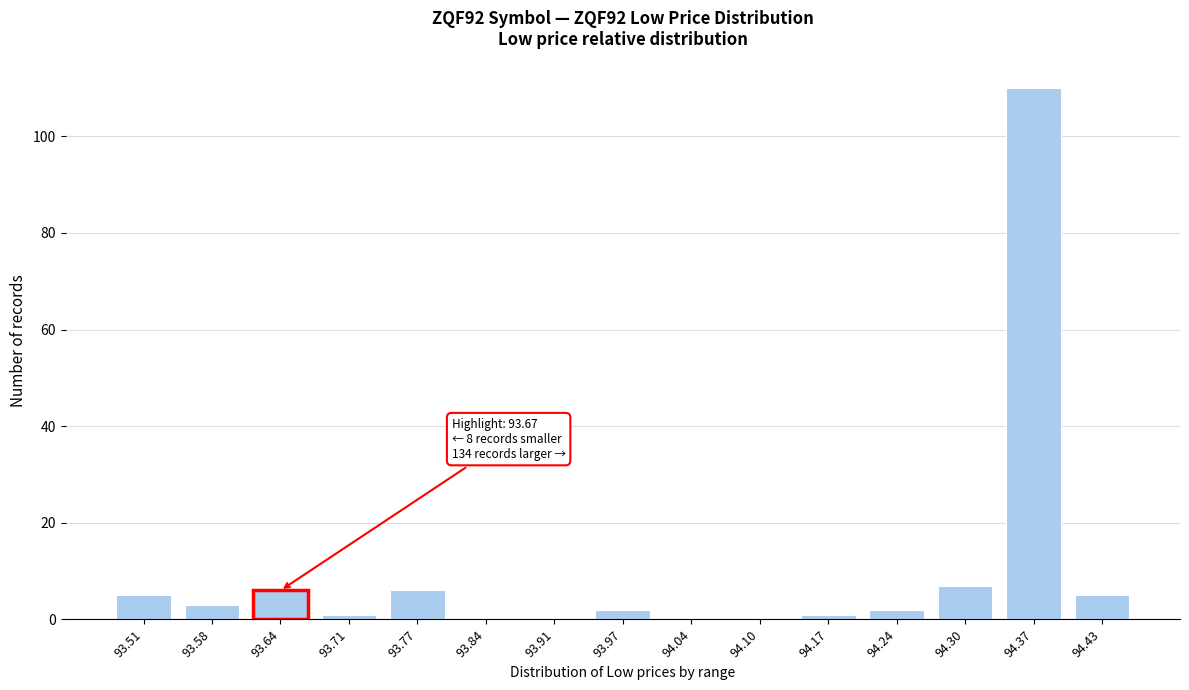

Reading right to left, what are all the values shown in this chart?

94.43=5	94.37=110	94.30=7	94.24=2	94.17=1	94.10=0	94.04=0	93.97=2	93.91=0	93.84=0	93.77=6	93.71=1	93.64=6	93.58=3	93.51=5